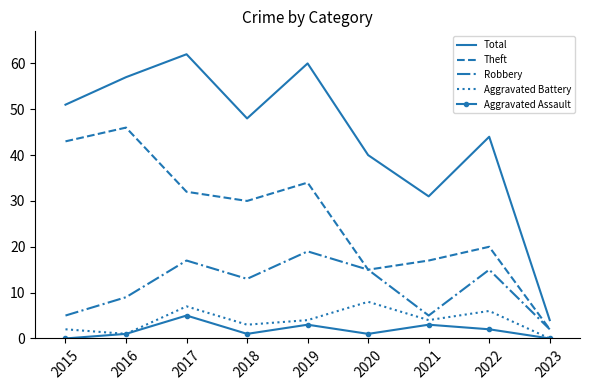

The Total series shows 40 at 2020. True or false?

True